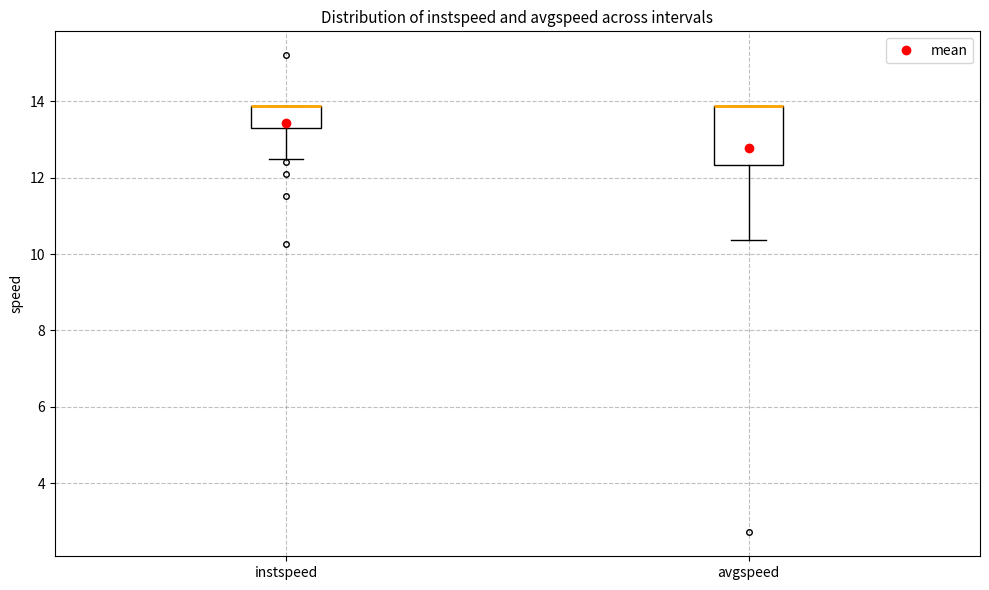

Where is the lower edge of the box for avgspeed on the y-axis? The values are not printed on the chart, so give them approximately, as read against the axis.

12.4